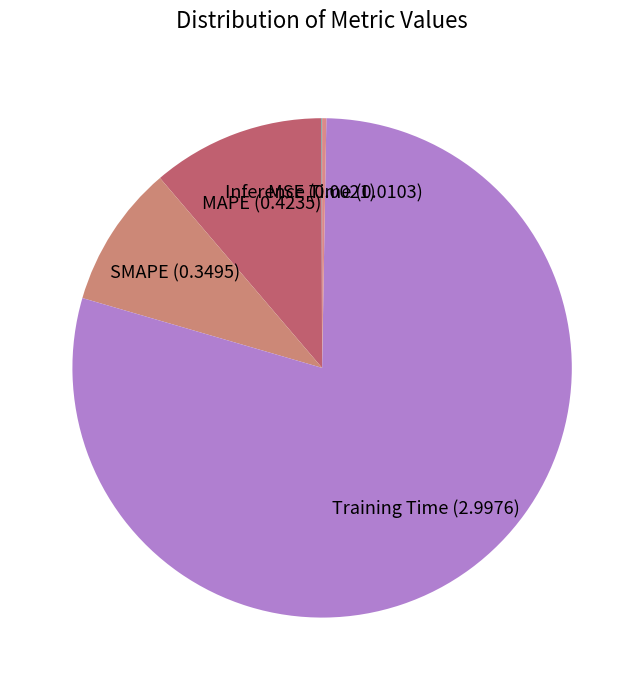

Combined, do MAPE (0.4235) and SMAPE (0.3495) account for over 50%?

No